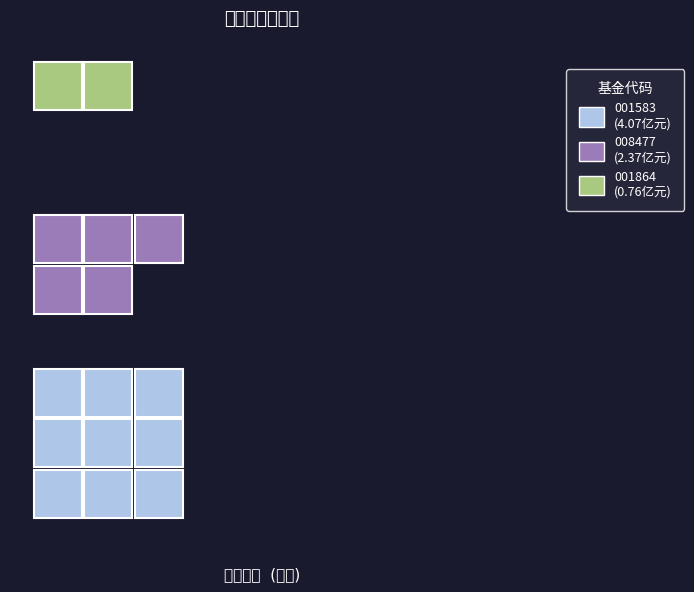

Is the value of 008477 at 2 greater than the value of 001864 at 1?

No